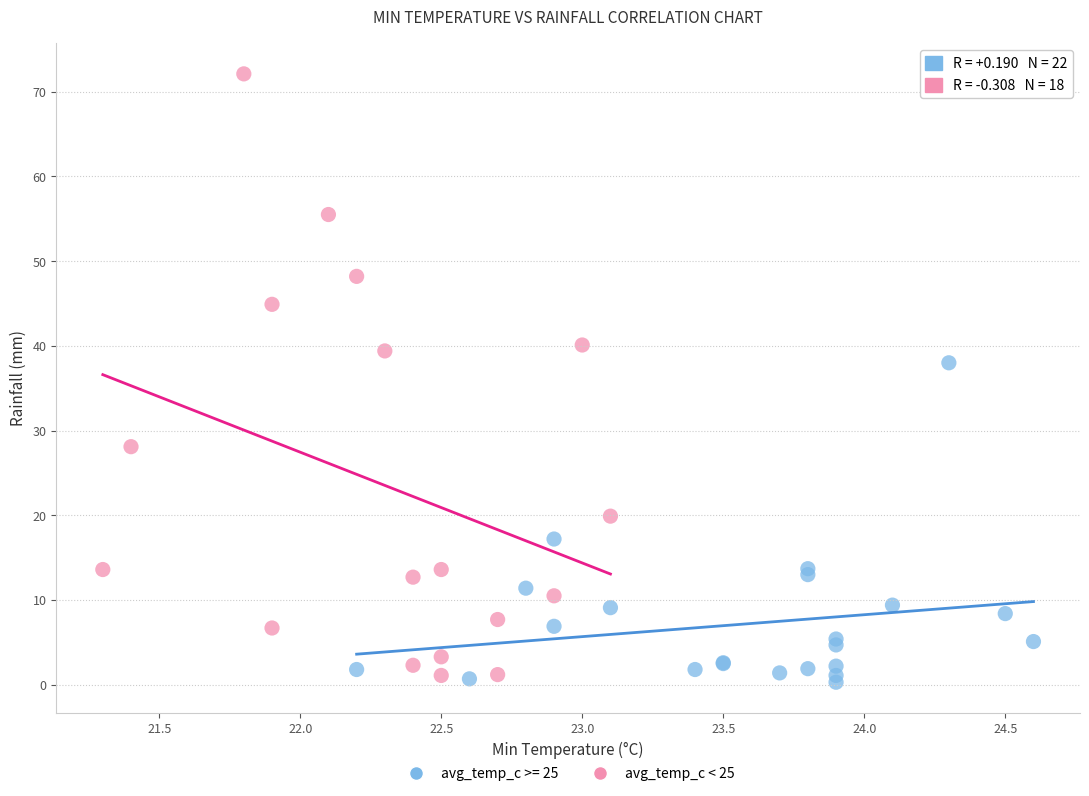

What are all the series names shown in the legend?

avg_temp_c >= 25, avg_temp_c < 25